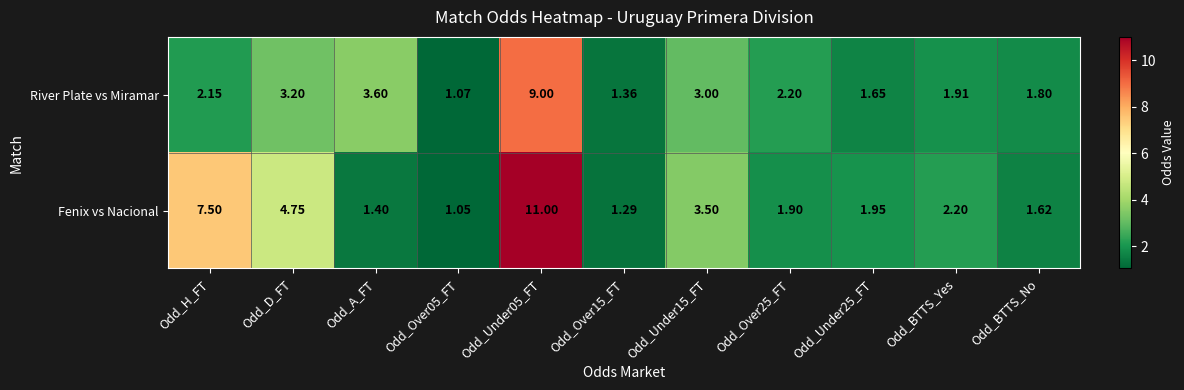

Which series has the largest range (max minus min)?

Fenix vs Nacional